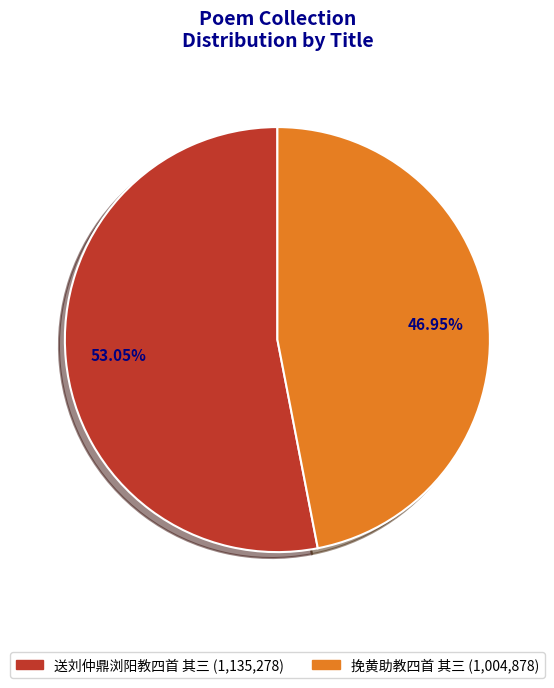

Approximately how many times larger is the value at 挽黄助教四首 其三 compared to 送刘仲鼎浏阳教四首 其三?

0.9